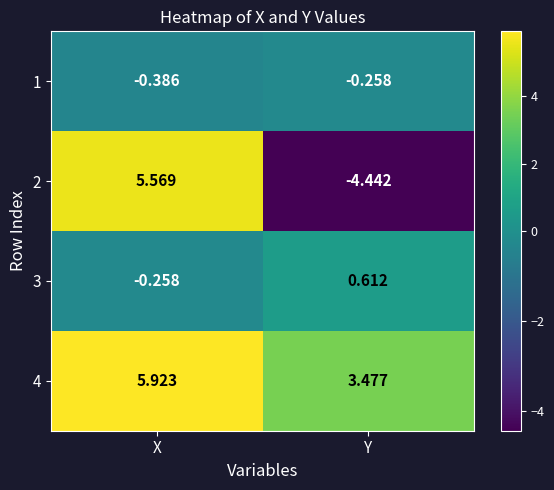

Where is 3 nearest to the value 0?

X